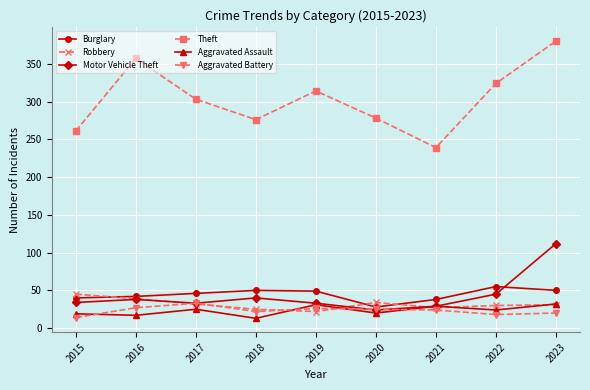

What is the sum of all Robbery values?

285